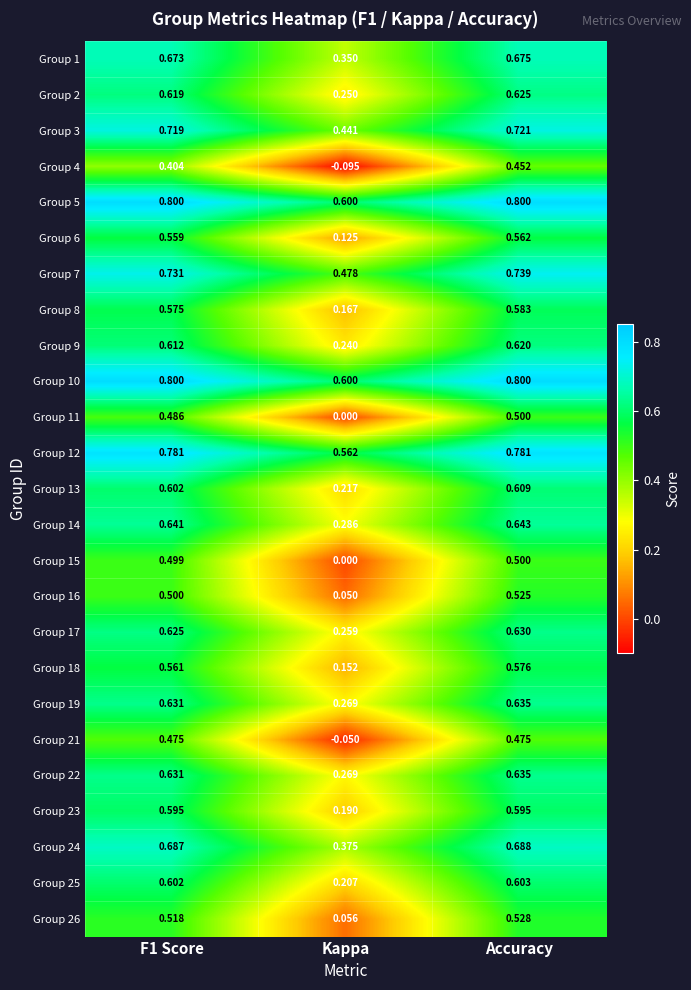

At which category does the chart reach its minimum across all series?

Kappa